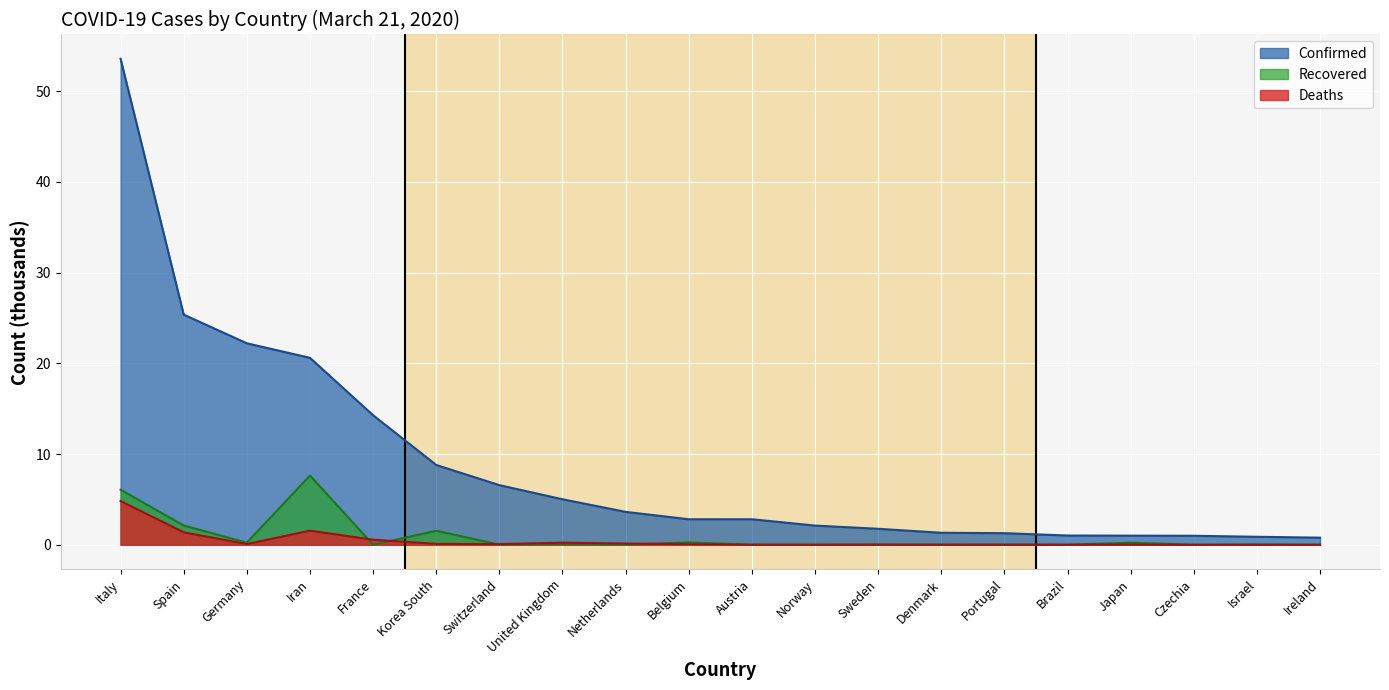

True or false: Deaths and Confirmed cross at least once.

False